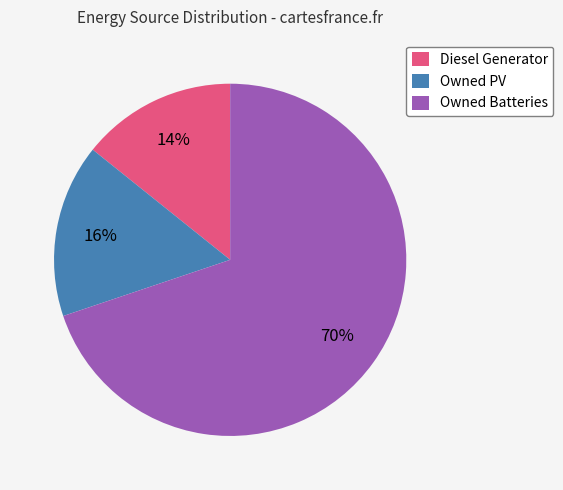

Does any single category account for the majority?

Yes